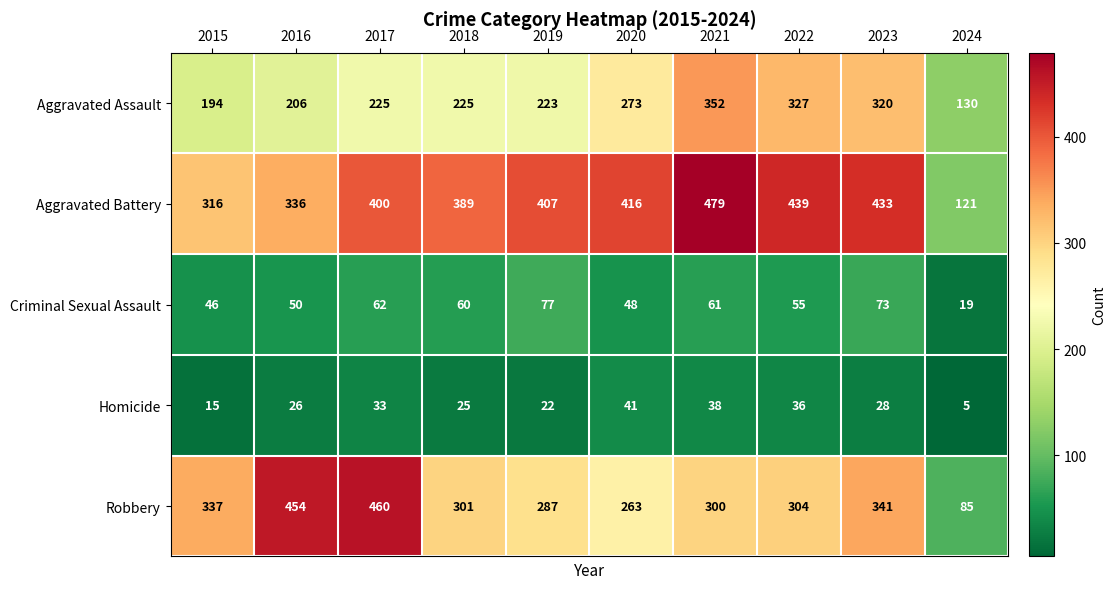

Where does the Criminal Sexual Assault series first go above 60?

2017